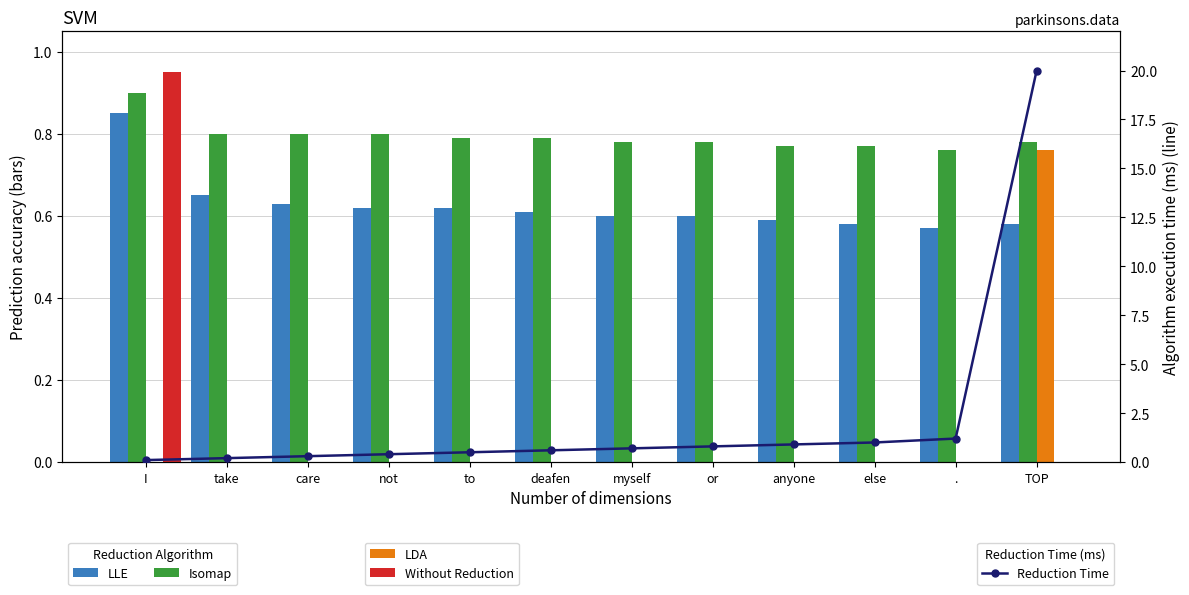

At which label is Without Reduction closest to 0?

take